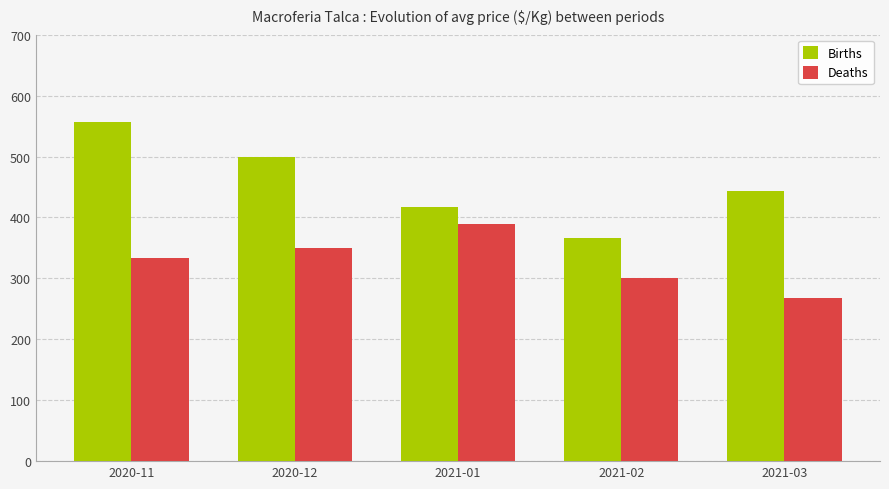

Is the value of Births at 2021-01 greater than the value of Deaths at 2021-01?

Yes